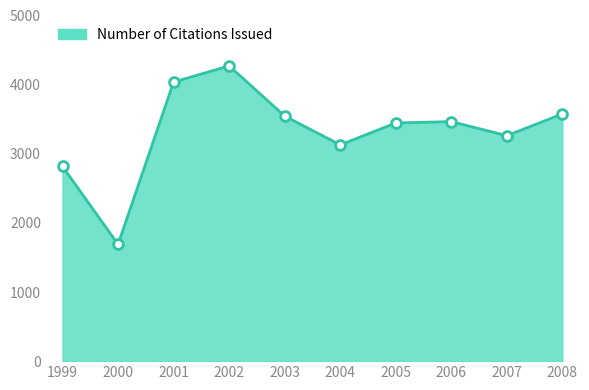

Between 2001 and 2007, which is larger?

2001